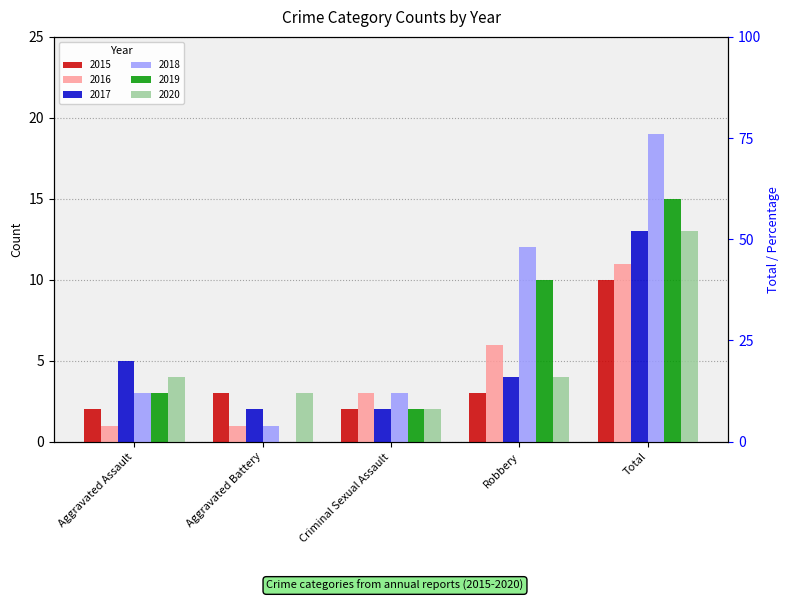

How many series are shown in this chart?

6